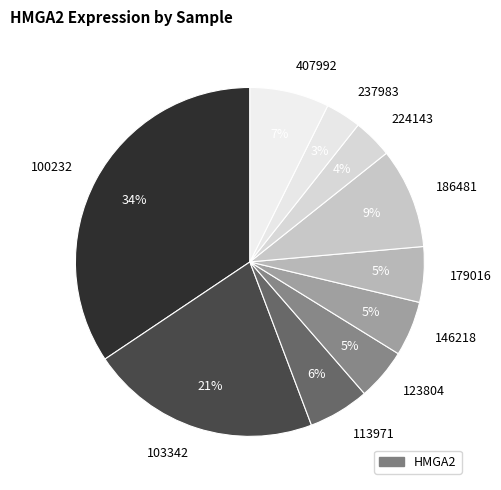

Does 100232 account for over 50% of the chart?

No